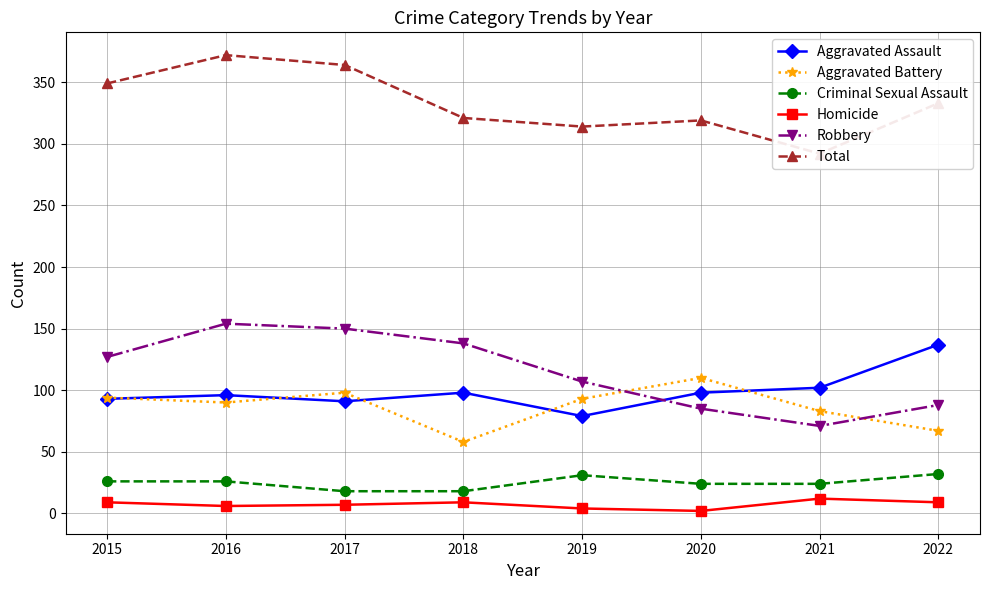

How many values in the Criminal Sexual Assault series are below 26?

4